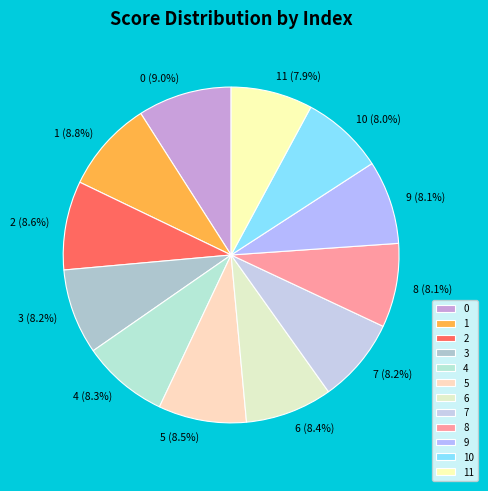

How many slices are in this pie chart?

12